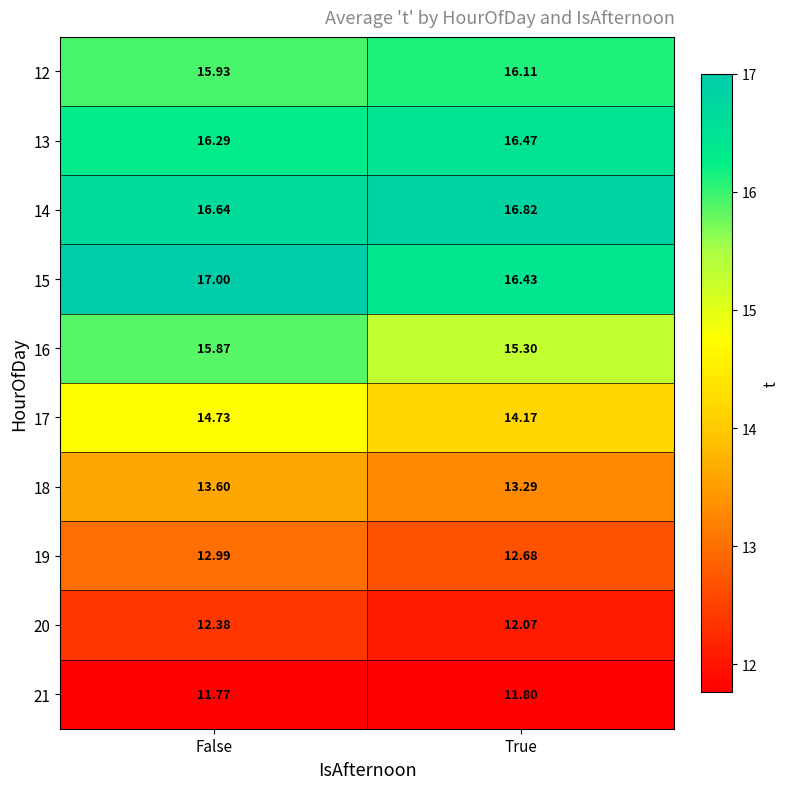

At which category is the sum across all series the highest?

False